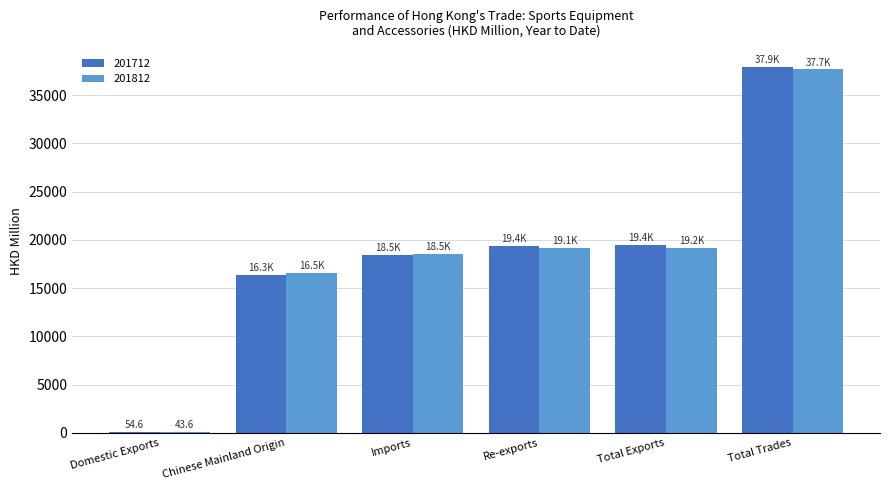

Is it true that 201712 equals 6760.0 at Imports?

False